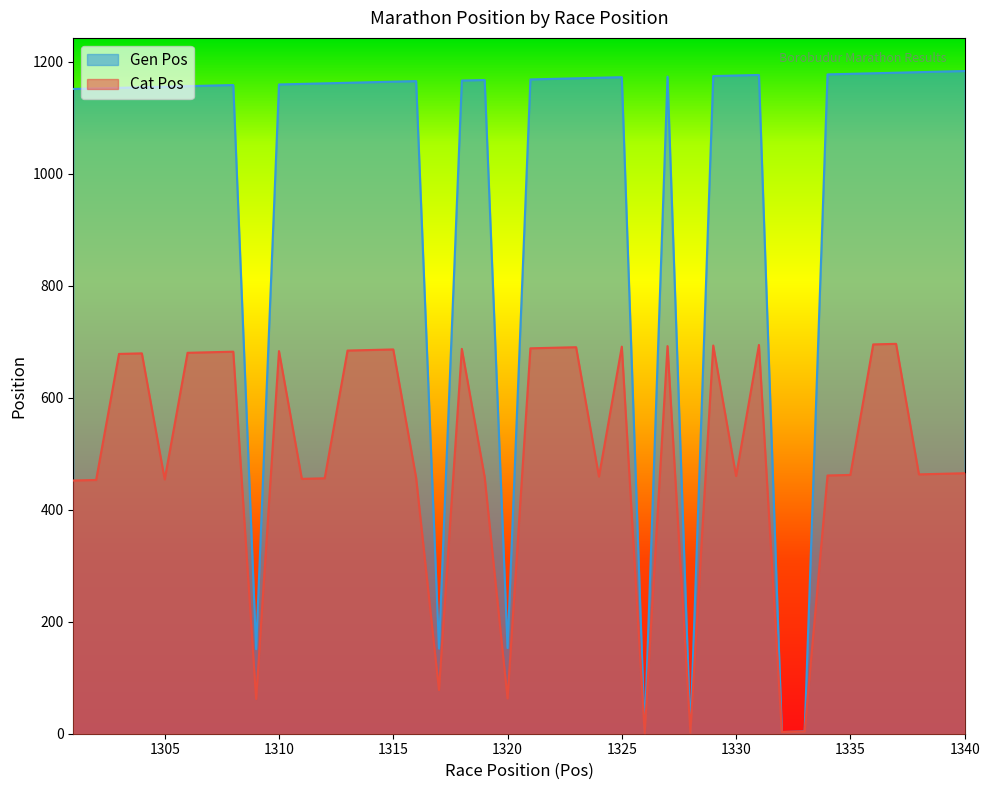

At which category is the sum across all series the highest?

1337